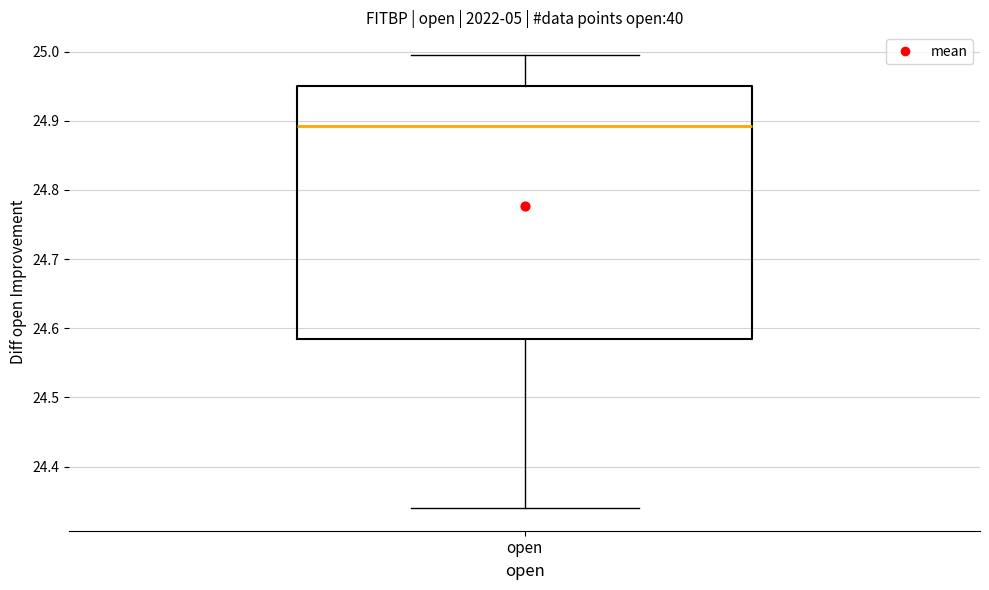

Where is the lower edge of the box for open on the y-axis? The values are not printed on the chart, so give them approximately, as read against the axis.

24.58